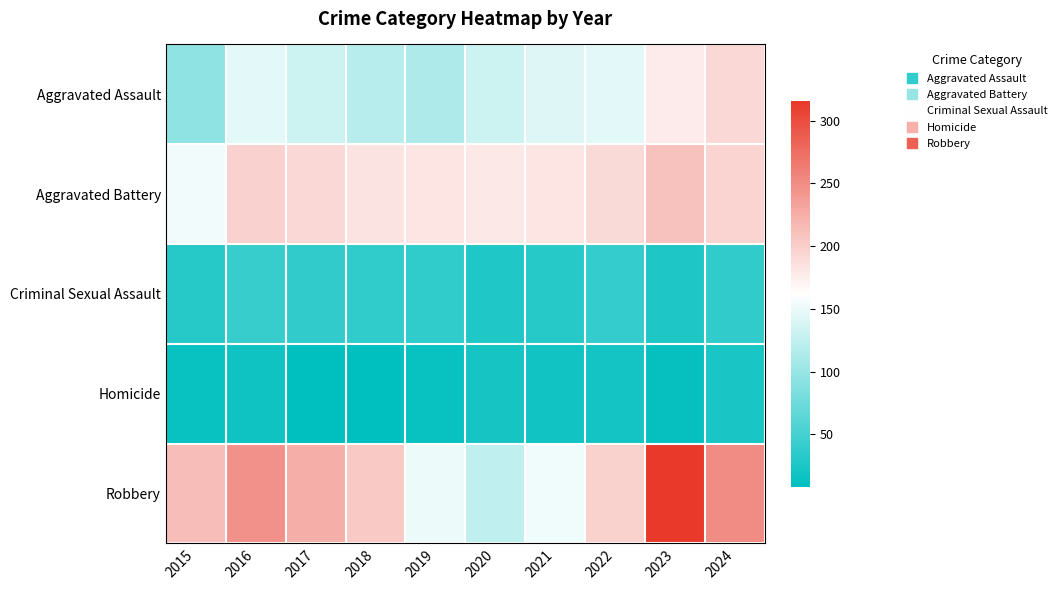

Reading left to right, transcribe all the data shown in this chart.

Aggravated Assault: 2015=95	2016=146	2017=131	2018=119	2019=113	2020=131	2021=142	2022=146	2023=177	2024=191
Aggravated Battery: 2015=154	2016=196	2017=191	2018=183	2019=182	2020=180	2021=182	2022=190	2023=209	2024=195
Criminal Sexual Assault: 2015=31	2016=42	2017=39	2018=38	2019=37	2020=28	2021=31	2022=40	2023=27	2024=39
Homicide: 2015=13	2016=18	2017=8	2018=8	2019=14	2020=22	2021=20	2022=21	2023=12	2024=24
Robbery: 2015=212	2016=247	2017=224	2018=204	2019=150	2020=124	2021=153	2022=198	2023=316	2024=251